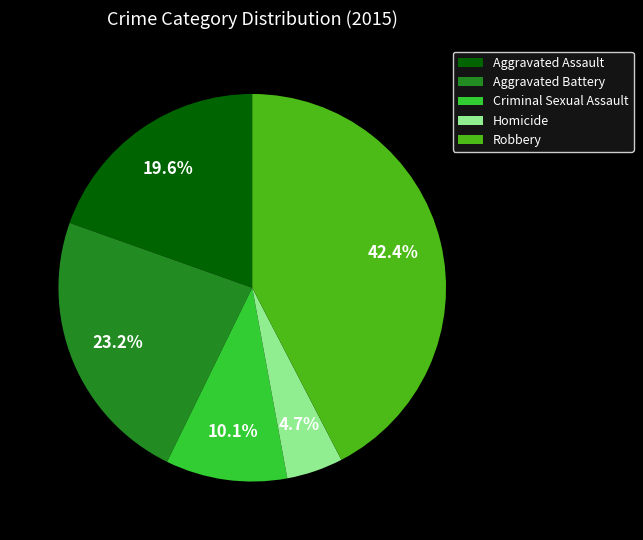

How many slices are in this pie chart?

5